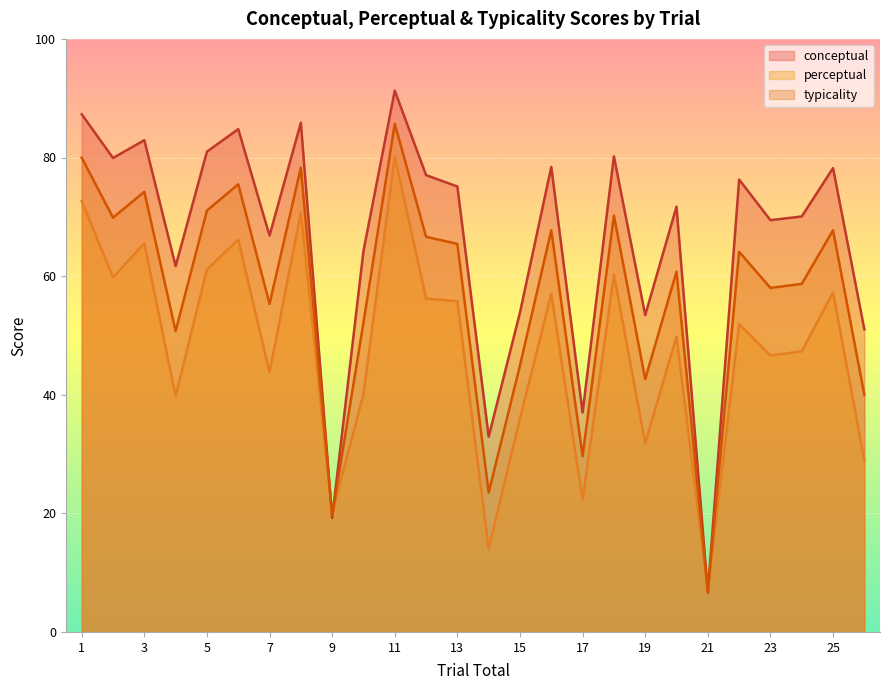

The value of conceptual at 4 is 33.9. True or false?

False